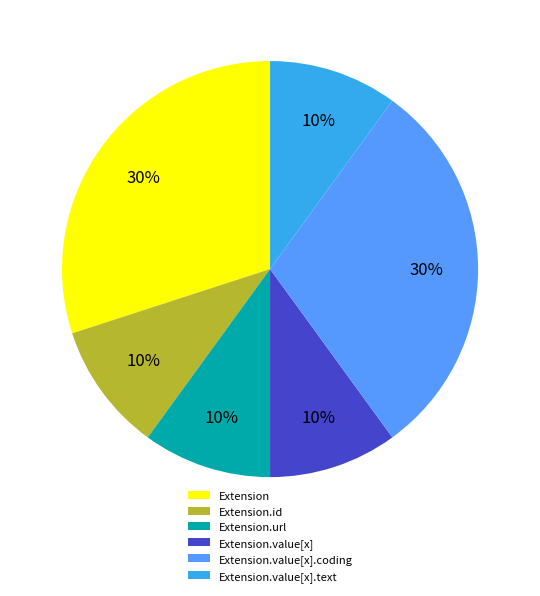

Which has a higher value, Extension or Extension.value[x]?

Extension